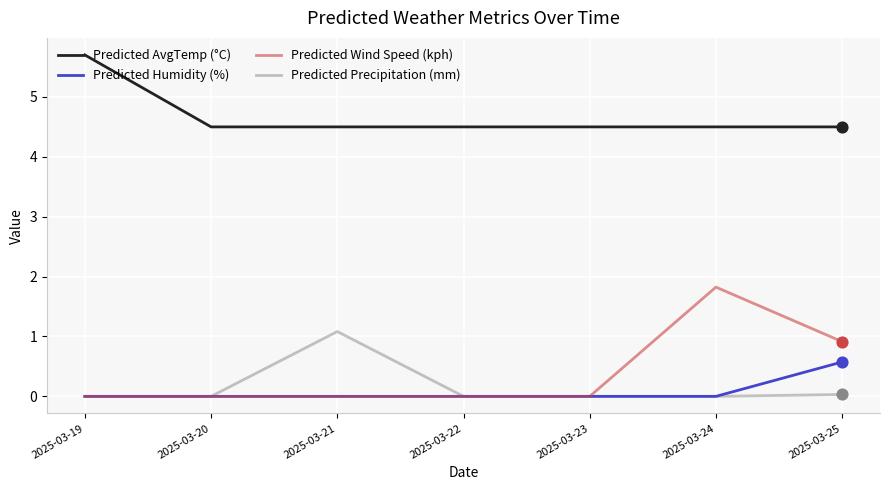

What is the total value across all series at 2025-03-25?

6.0